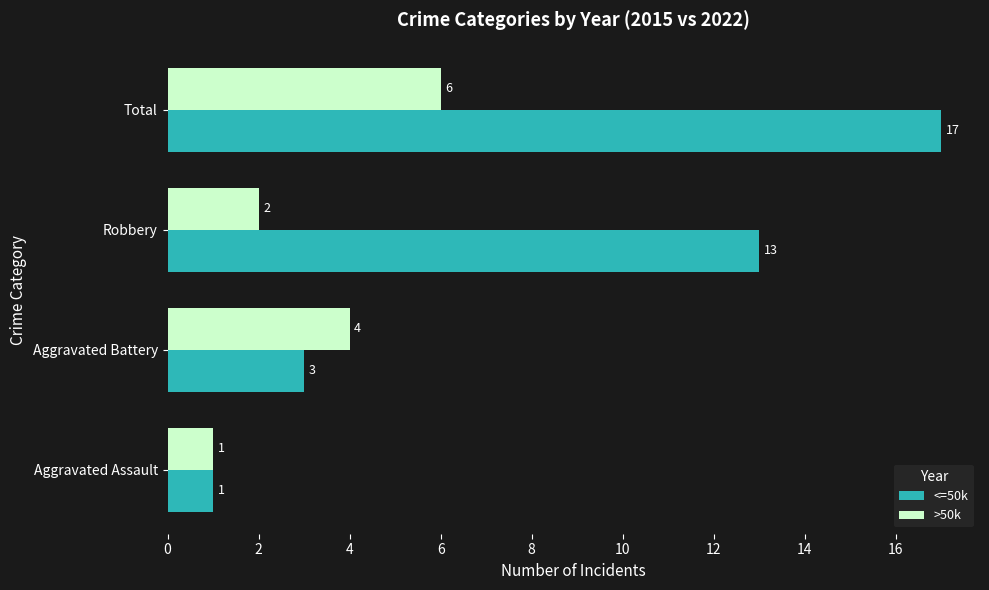

Which series has the largest total across all categories?

<=50k